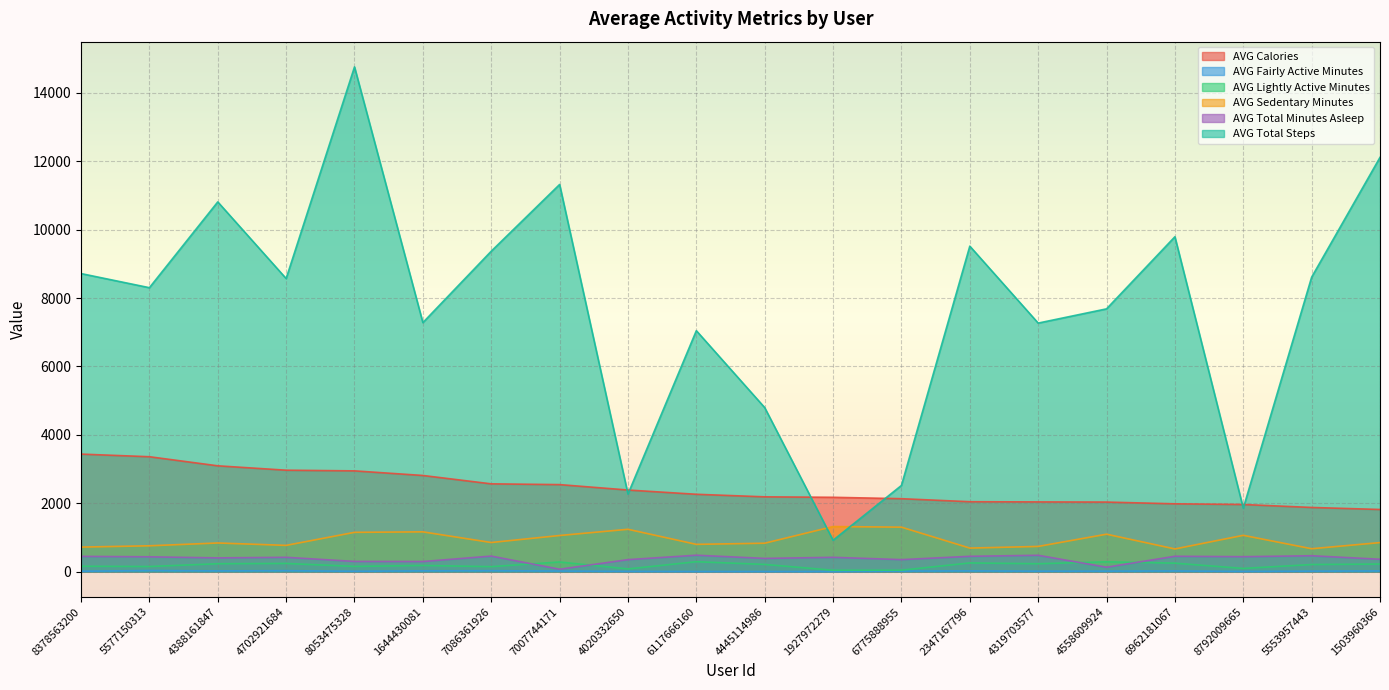

Is it true that AVG Sedentary Minutes equals 1161.9 at 1644430081?

True